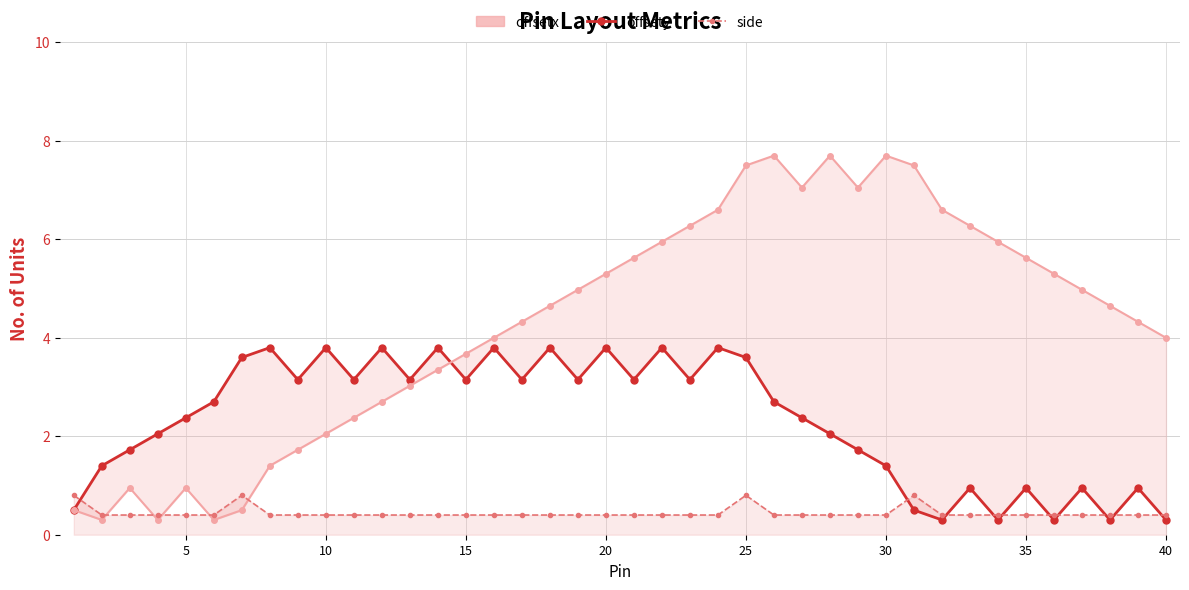

How many times do offsety and side_line cross each other?

10